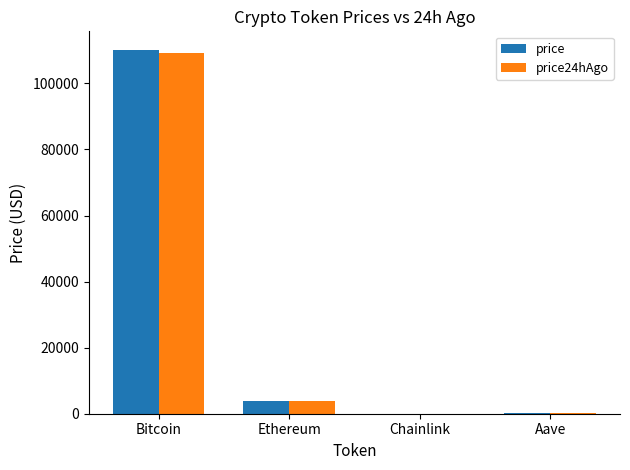

What is the total value across all series at Bitcoin?

219536.0